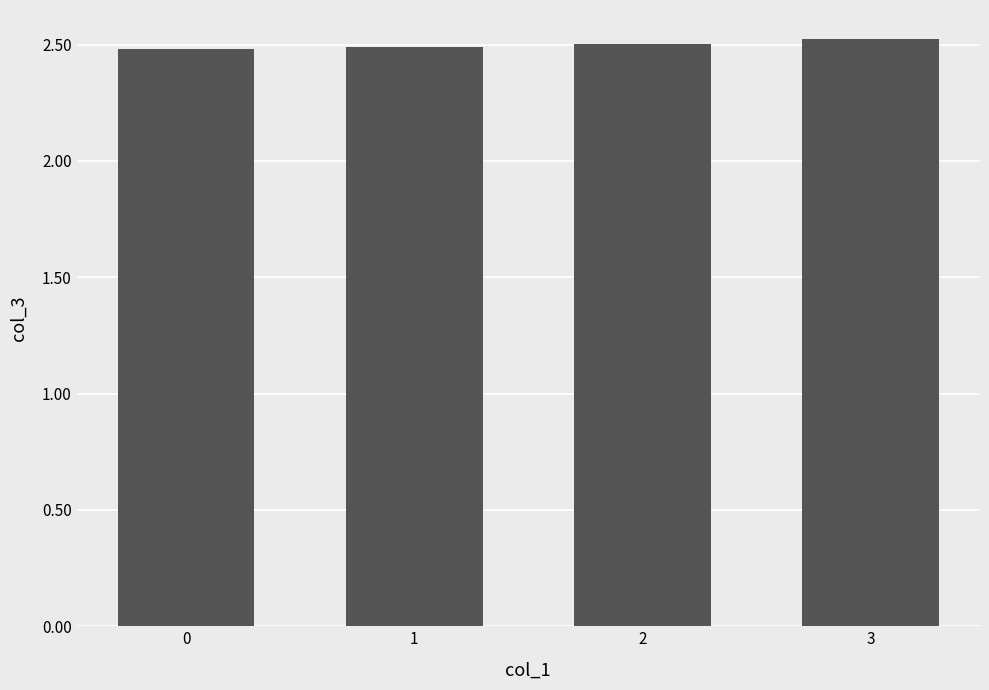

How many categories are shown in the chart?

4